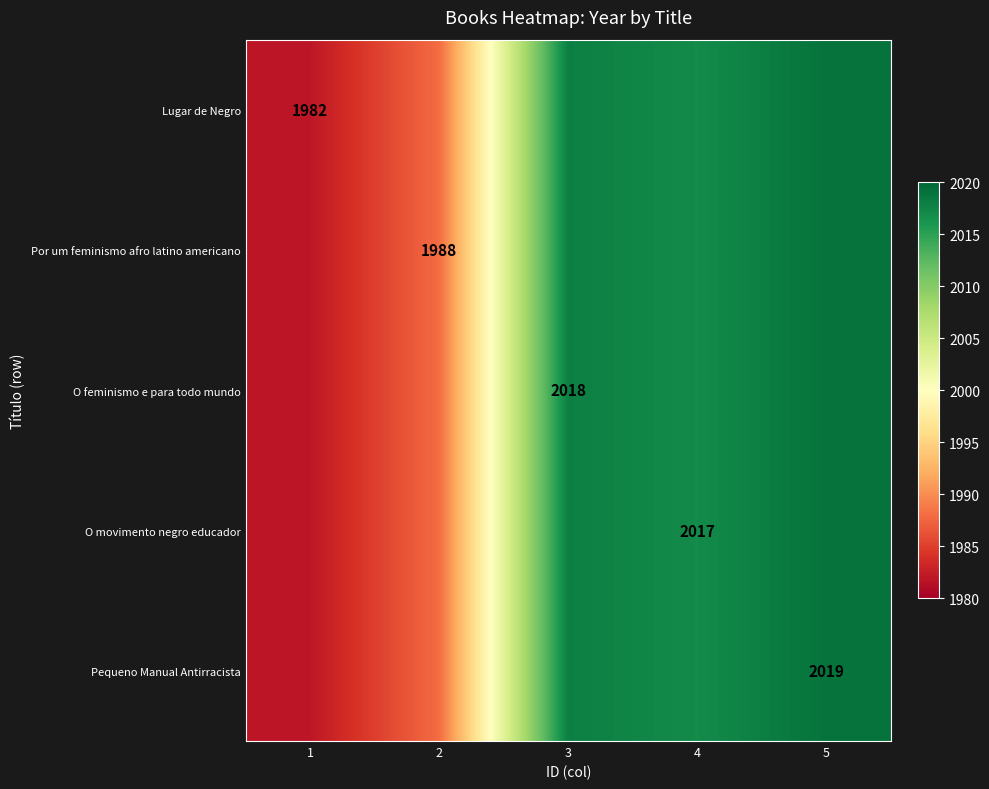

Is it true that Por um feminismo afro latino americano equals 1988 at 2?

True